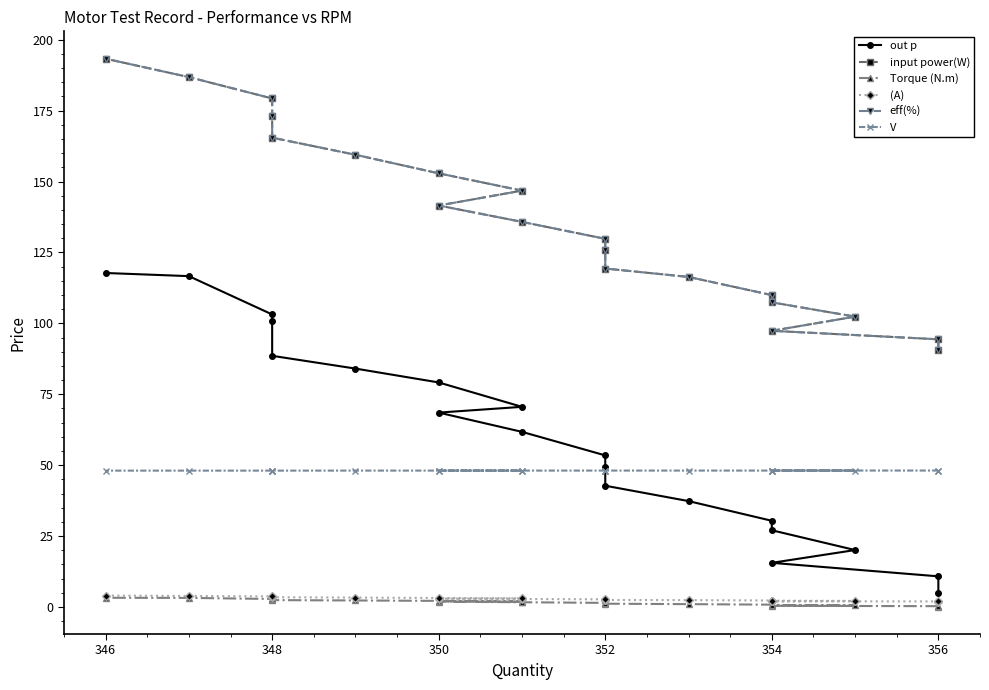

How many values in the input power(W) series exceed 135?

10